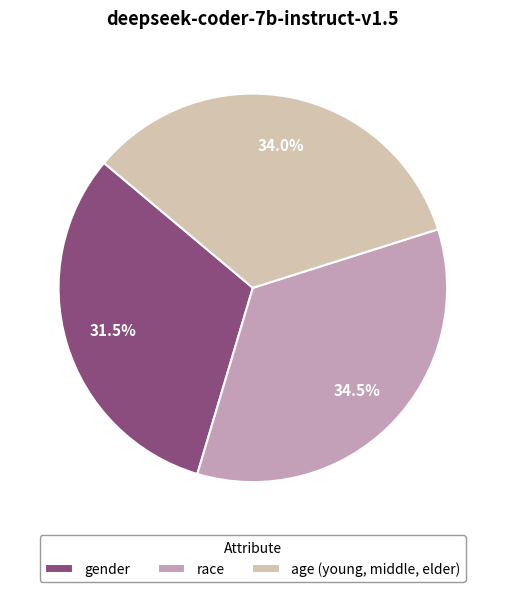

Is there a majority slice in this chart?

No